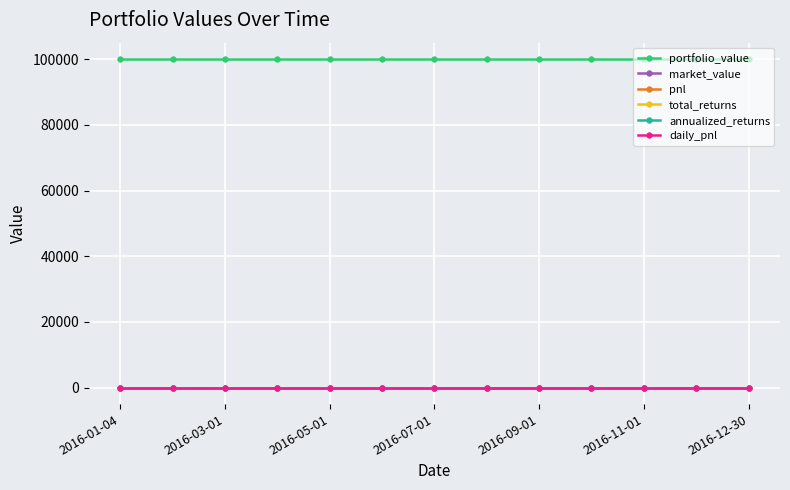

Count the number of data series in this chart.

6